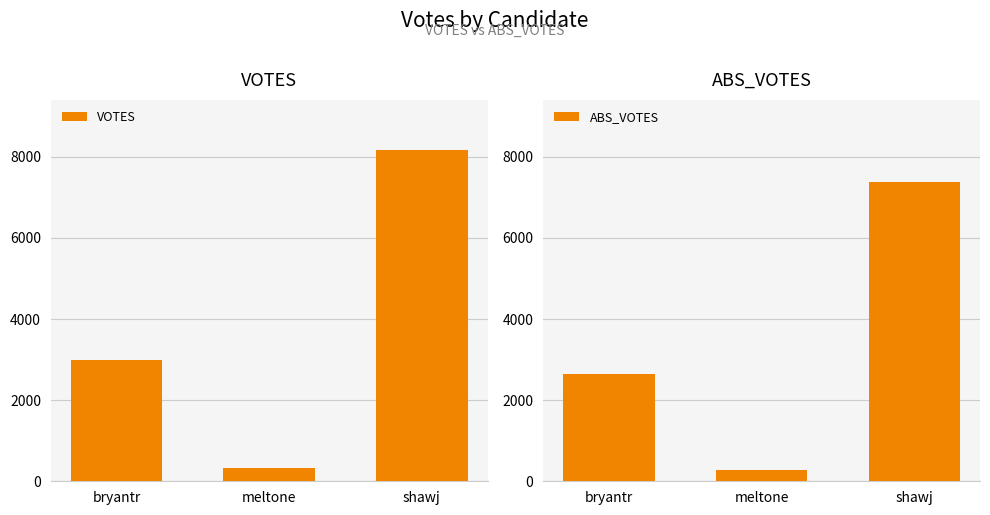

Where does the VOTES series first go above 2986?

shawj